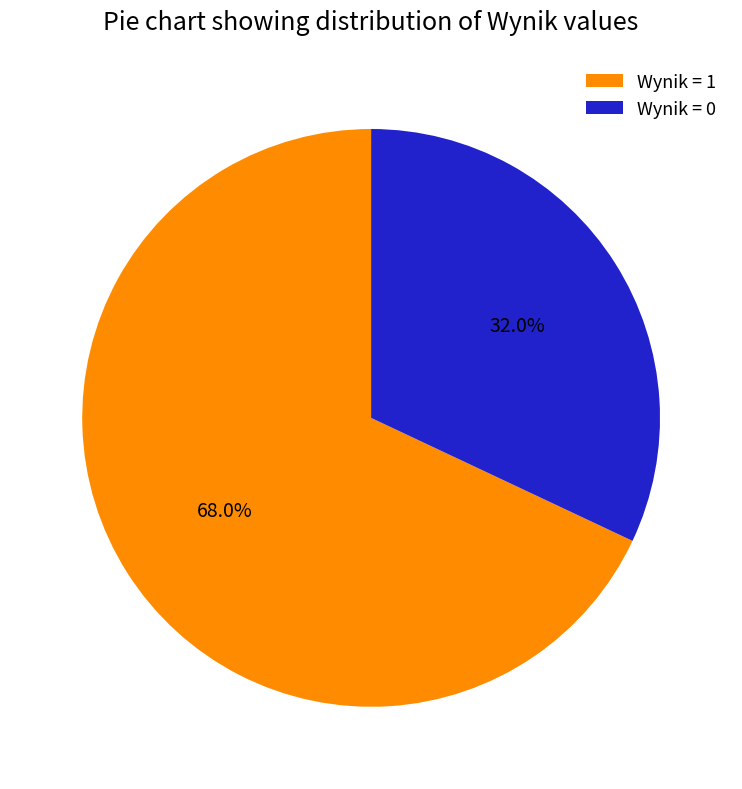

What is the largest slice in the pie chart?

Wynik = 1